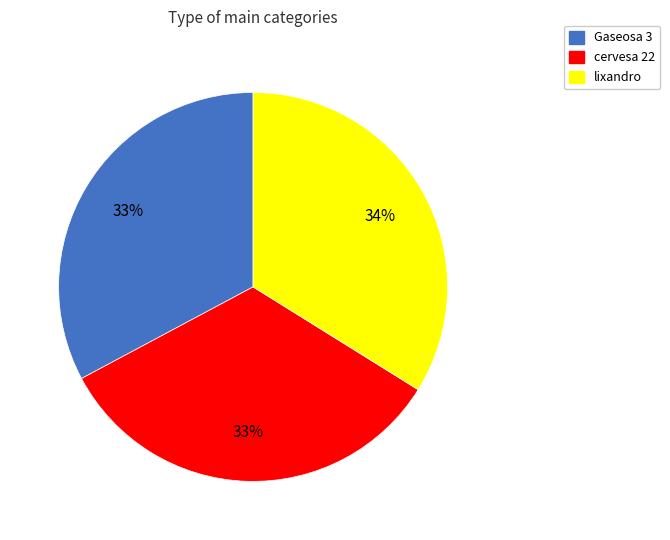

What is the largest slice in the pie chart?

lixandro